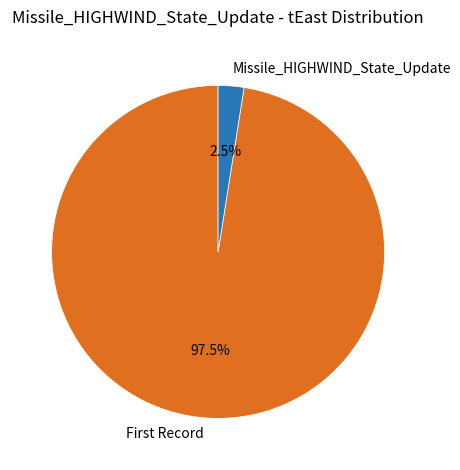

Rank the categories by value from lowest to highest.

Missile_HIGHWIND_State_Update, First Record